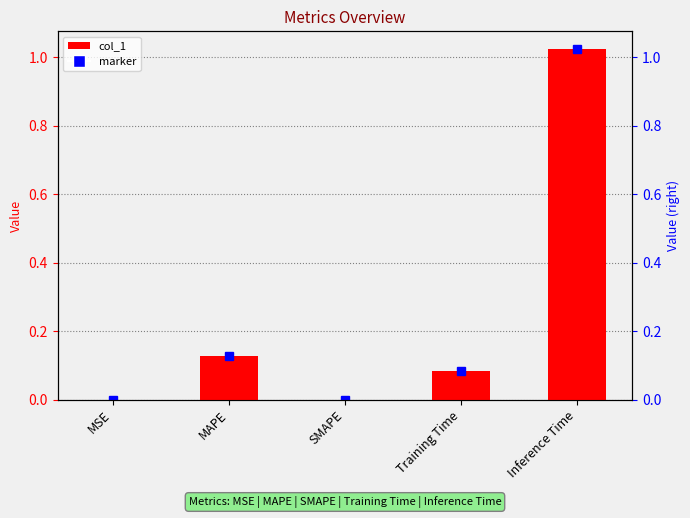

Reading left to right, extract all data points from this chart.

0.0	0.1	0.0	0.1	1.0